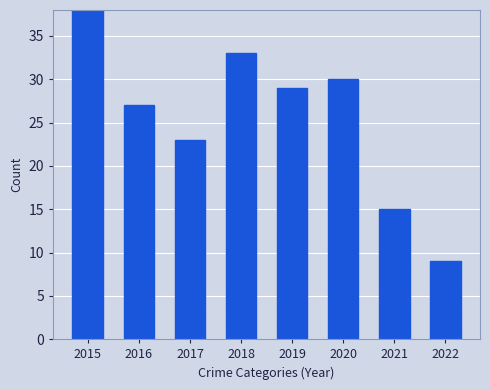

Which category has the highest value across all series?

2015